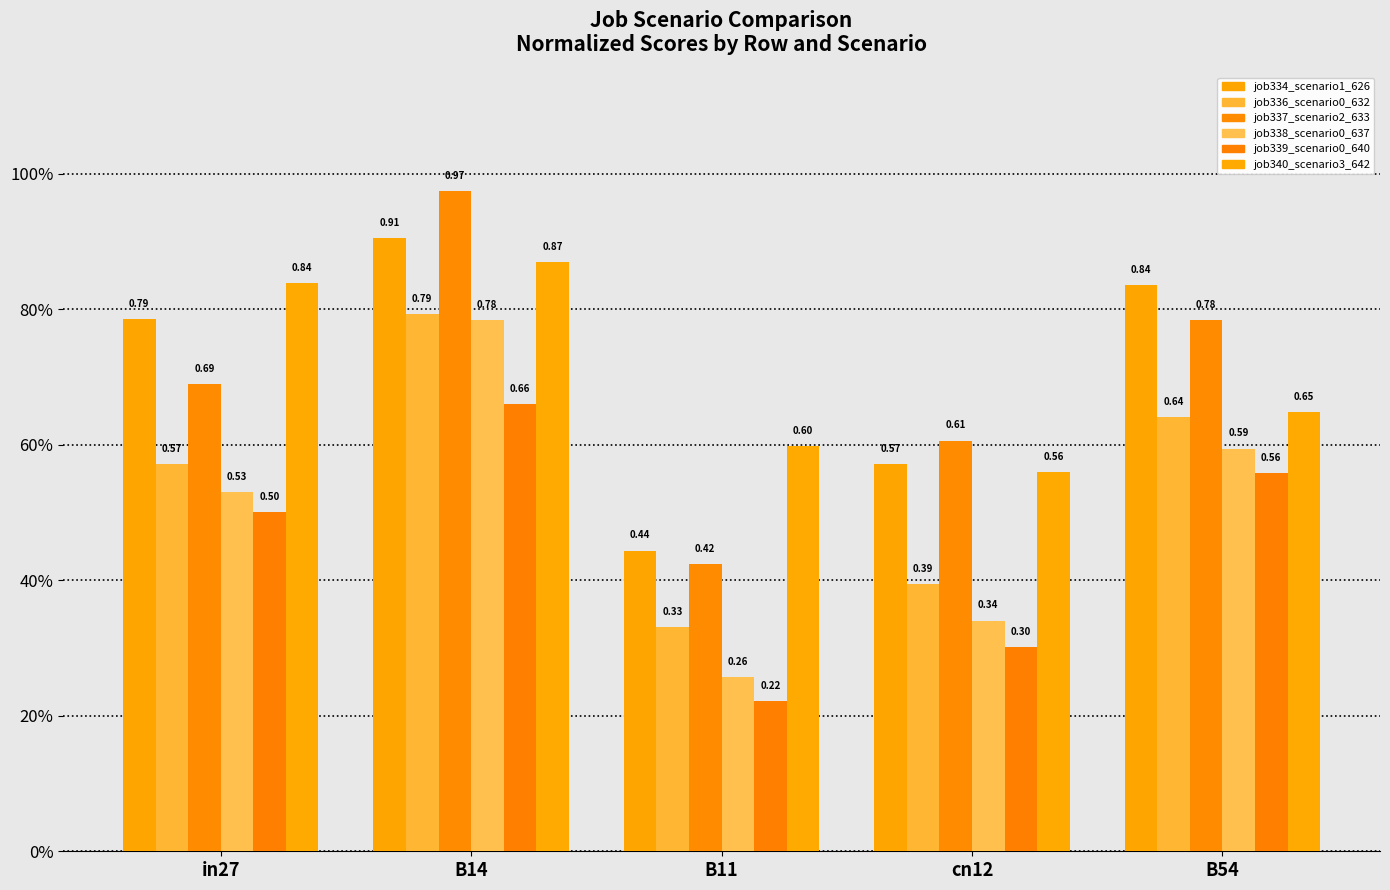

List the labels in order of job339_scenario0_640 value, smallest first.

B11, cn12, in27, B54, B14